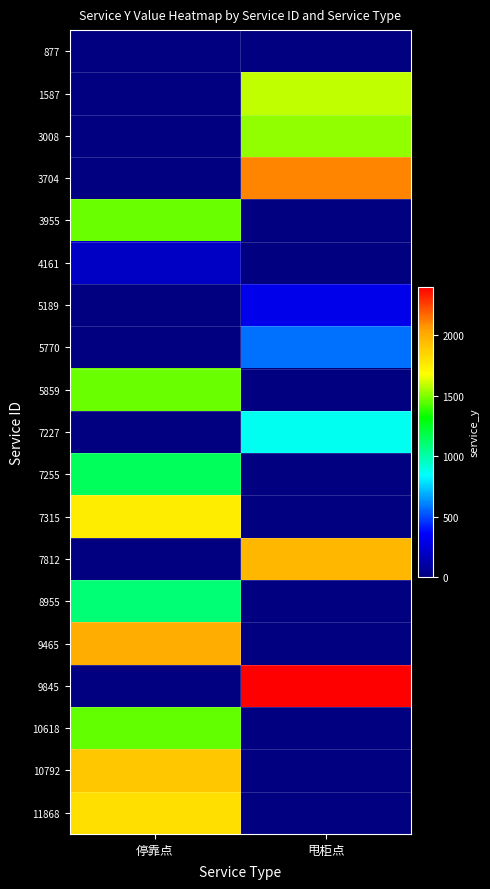

Is the value of 1587 at 停靠点 greater than the value of 3008 at 甩柜点?

No